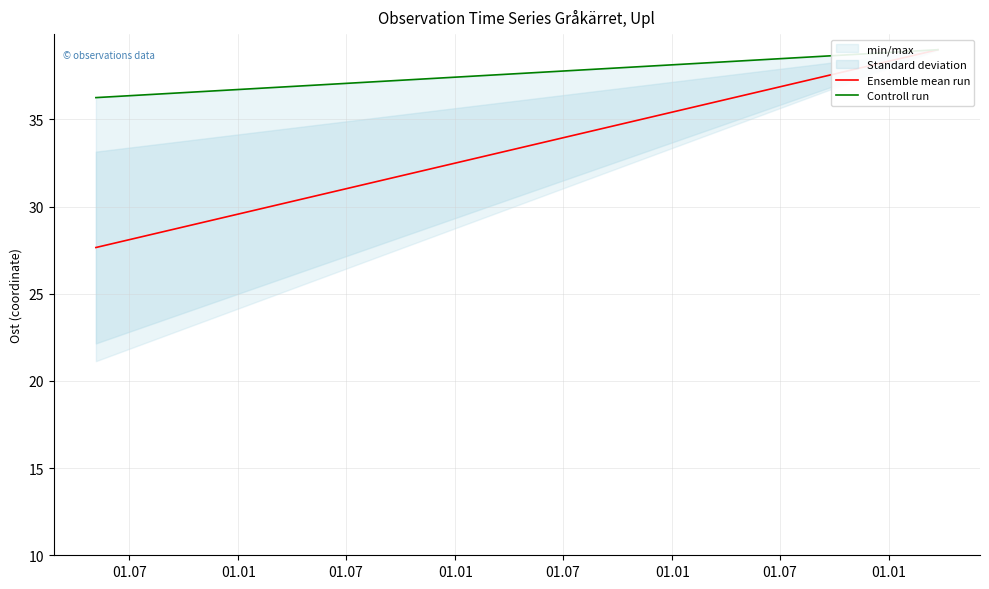

At which category is the sum across all series the highest?

01.01